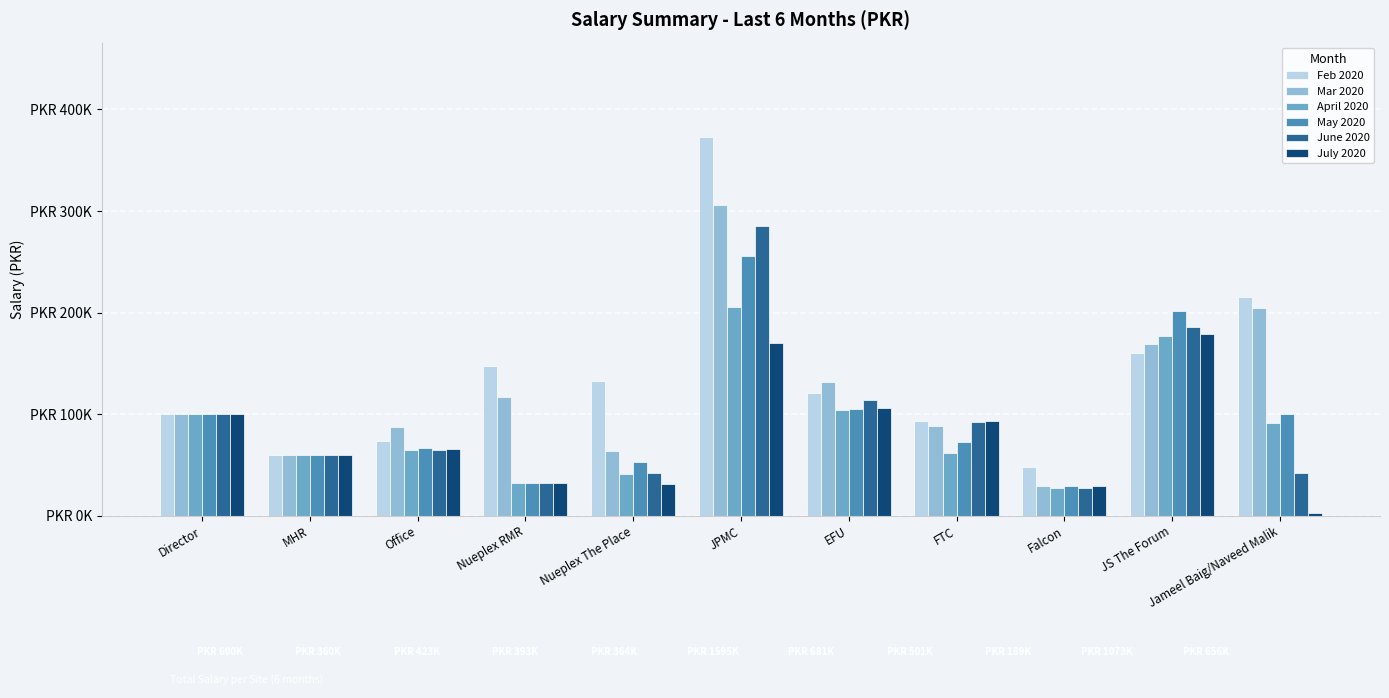

At how many categories does at least one series exceed 73498?

9